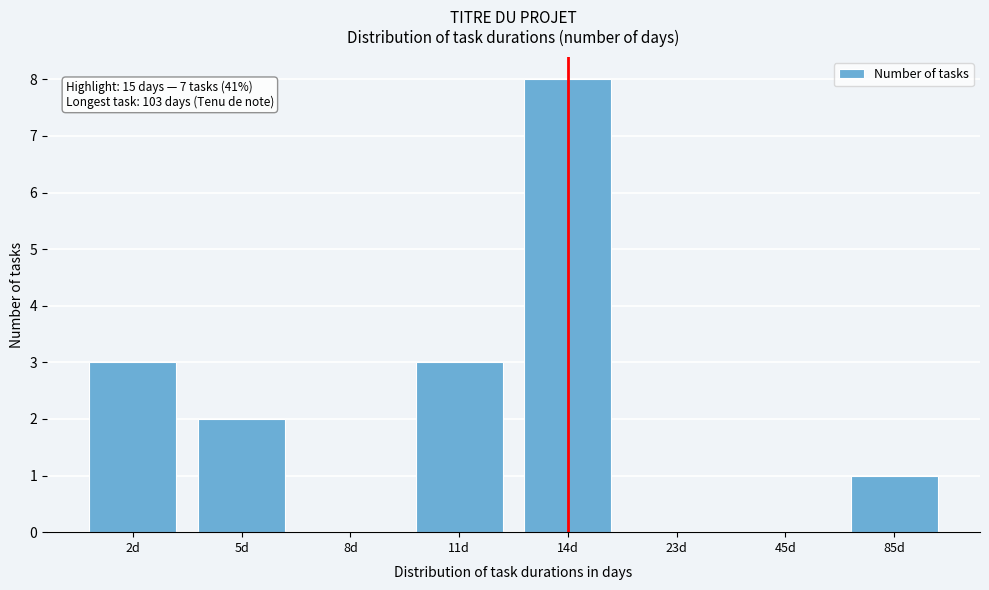

Reading left to right, what are all the values shown in this chart?

2d=3	5d=2	8d=0	11d=3	14d=8	23d=0	45d=0	85d=1